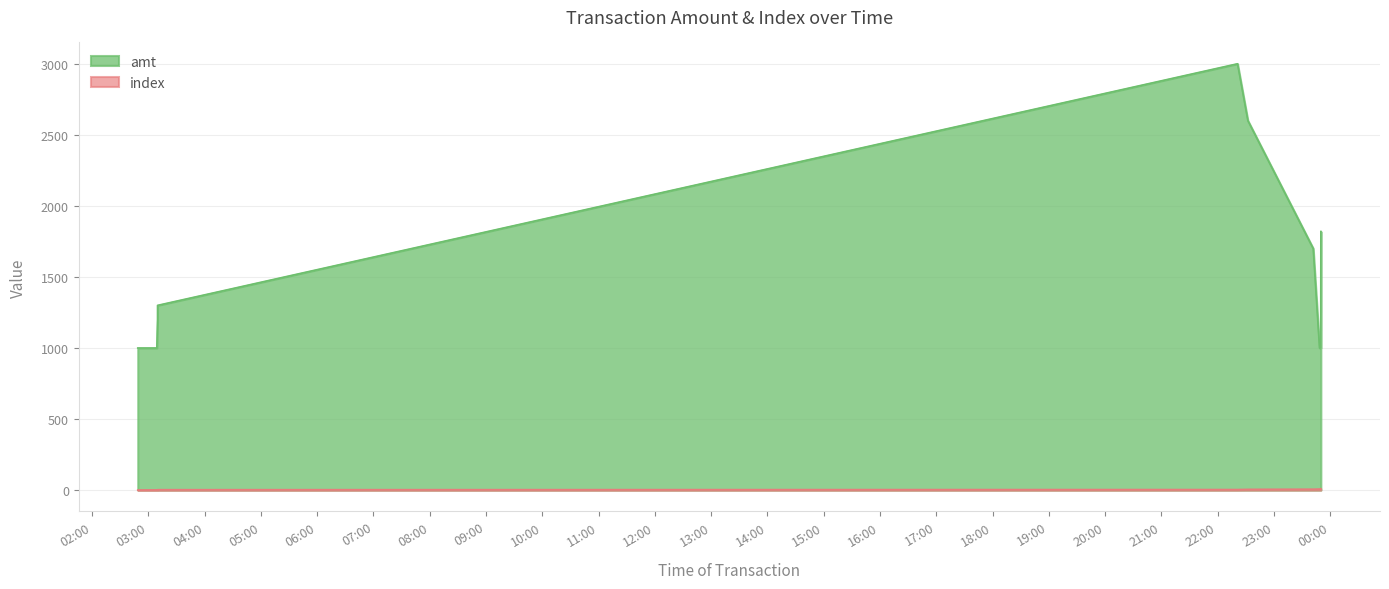

What is the sum of all amt values?

15620